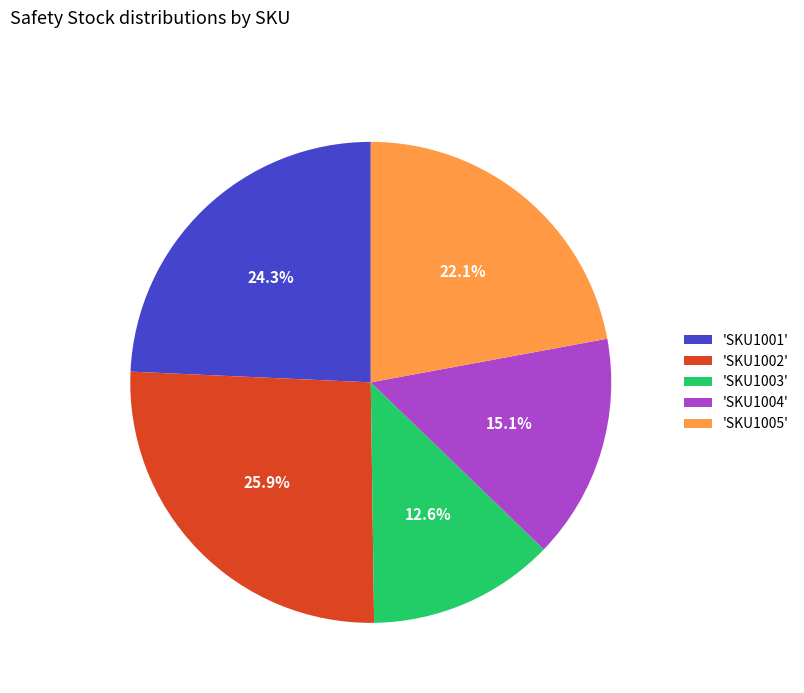

Combined, what portion of the pie is 'SKU1004' and 'SKU1003'?

27.7%